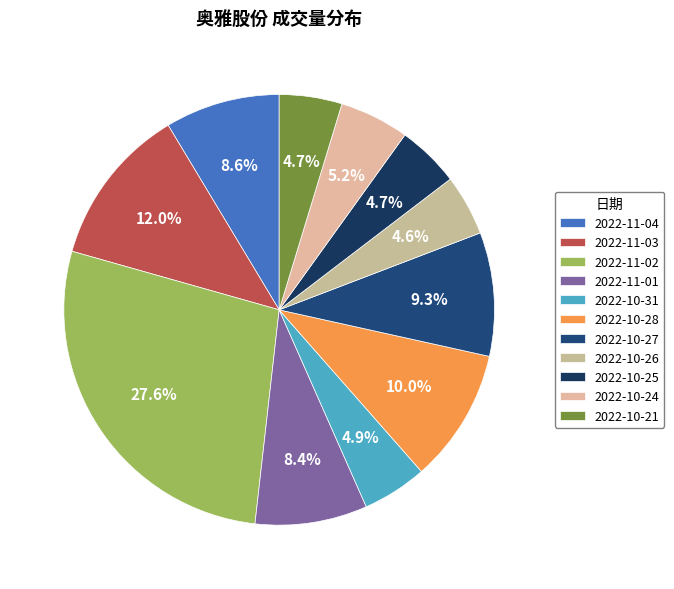

Count the number of slices in the pie.

11